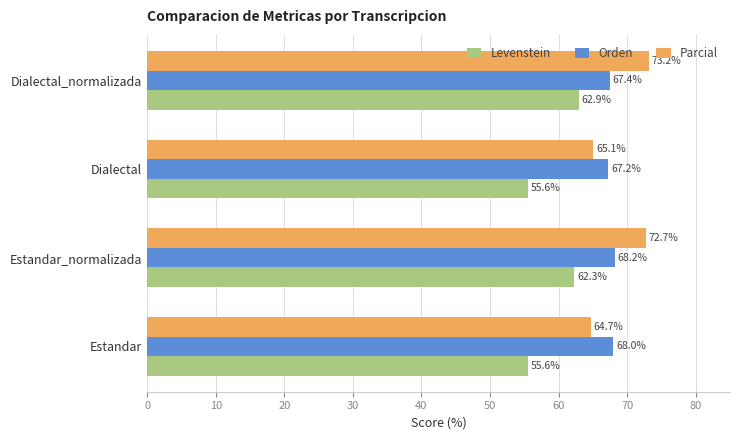

Between Estandar_normalizada and Dialectal_normalizada, which series saw the biggest shift?

Orden